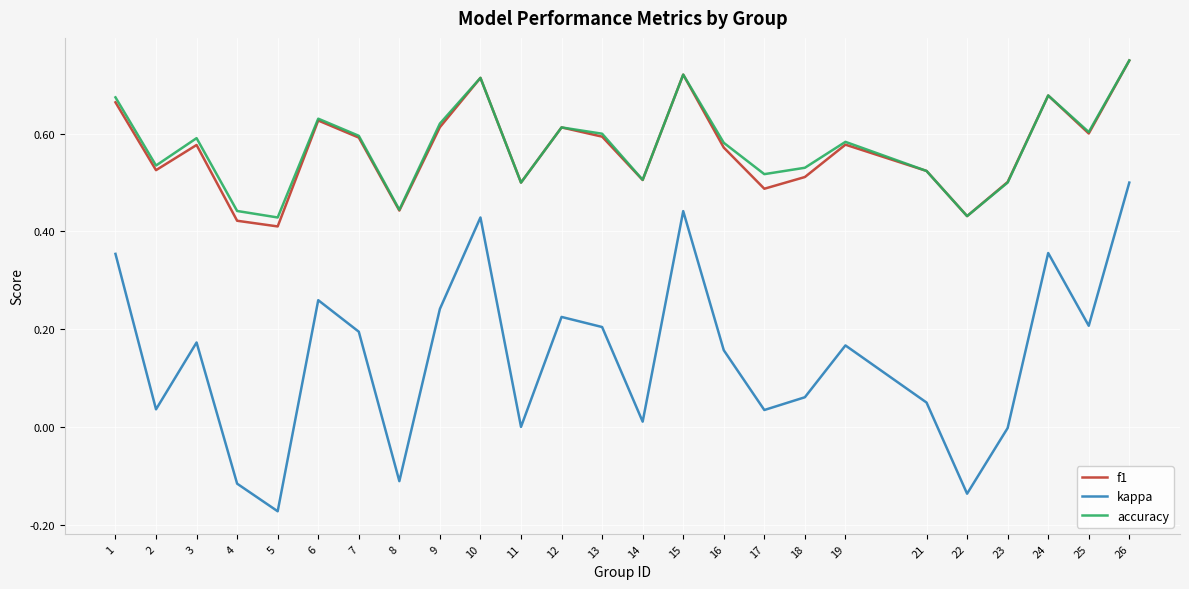

Which series has the largest range (max minus min)?

kappa